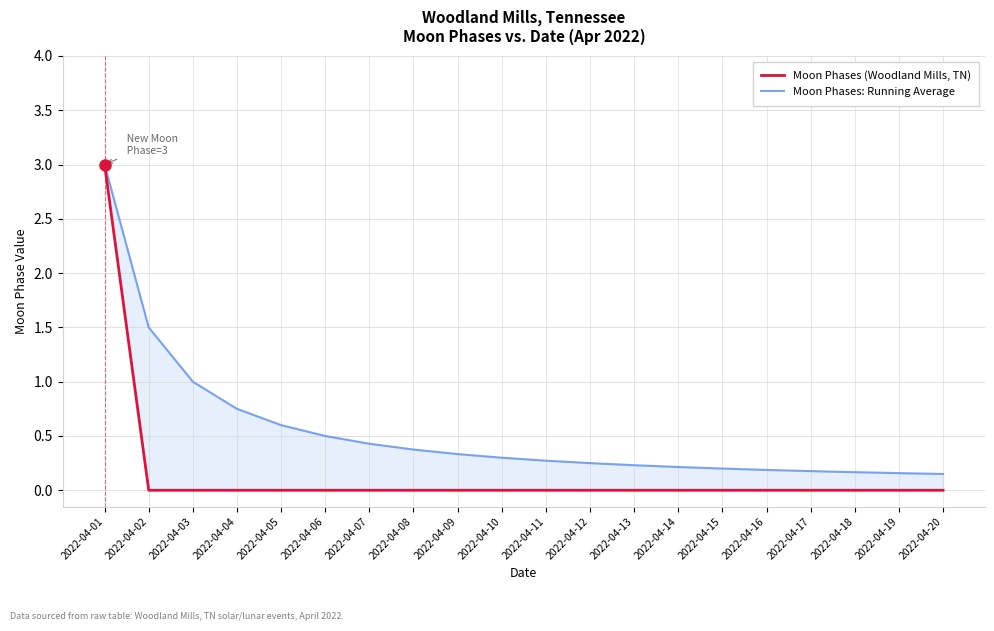

Which label corresponds to the largest value in the chart?

2022-04-01